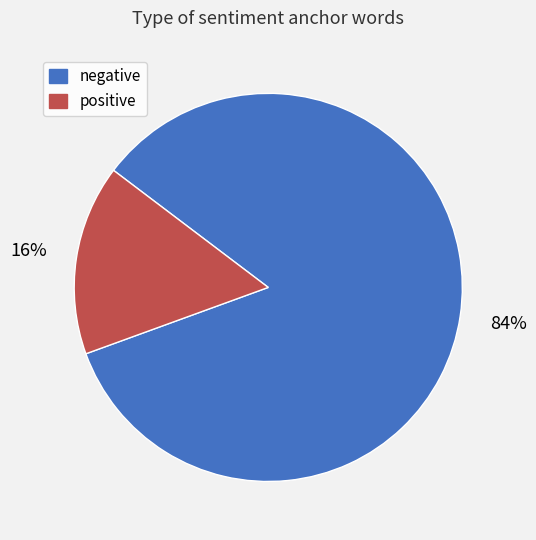

Count the number of slices in the pie.

2